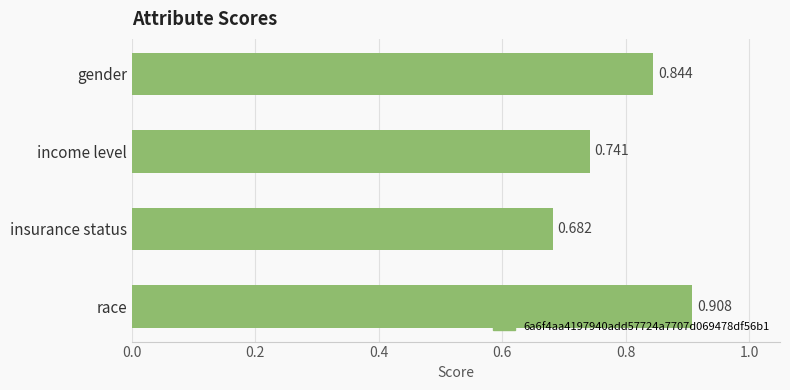

How many categories are shown in the chart?

4